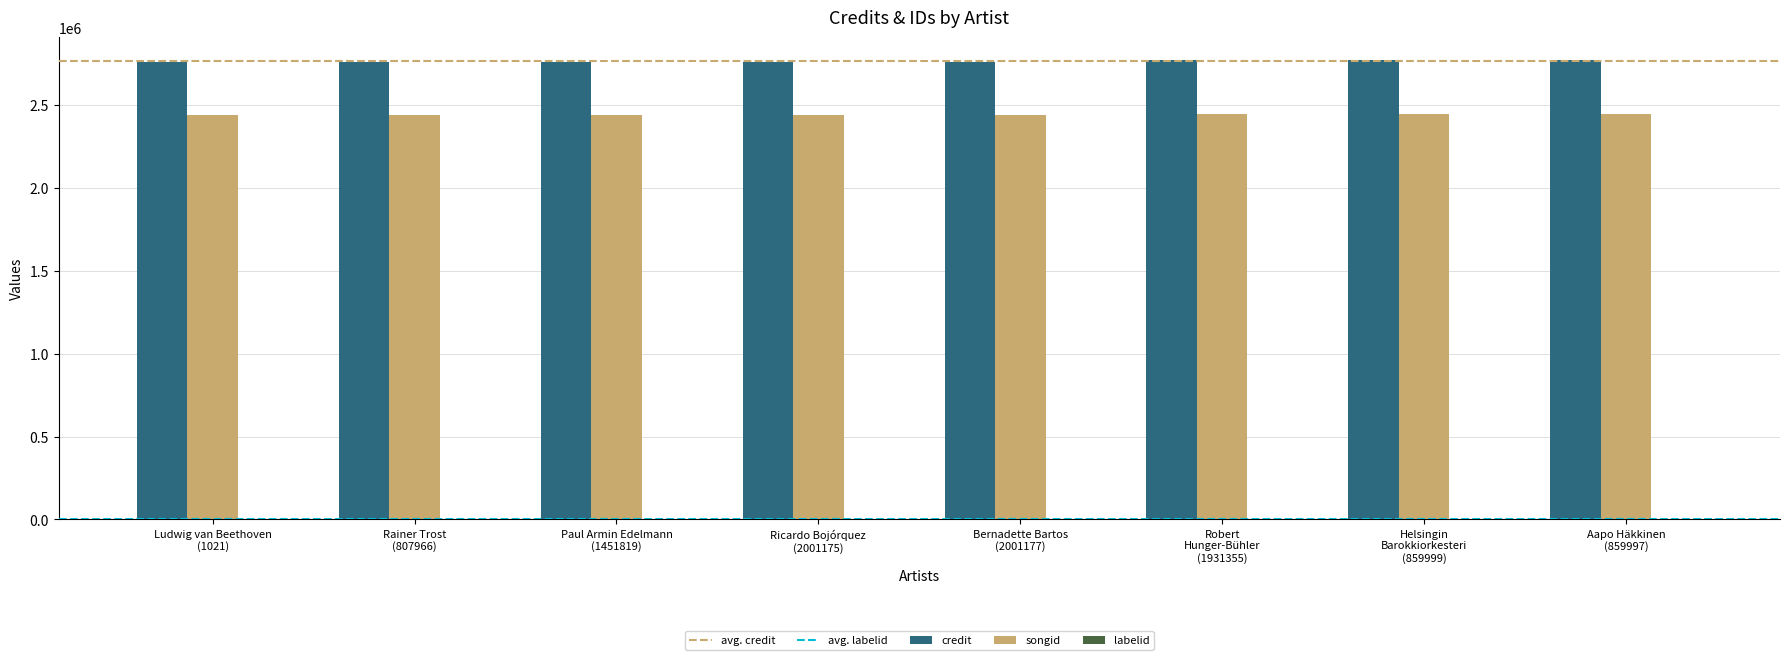

What is the sum of all songid values?

19511136